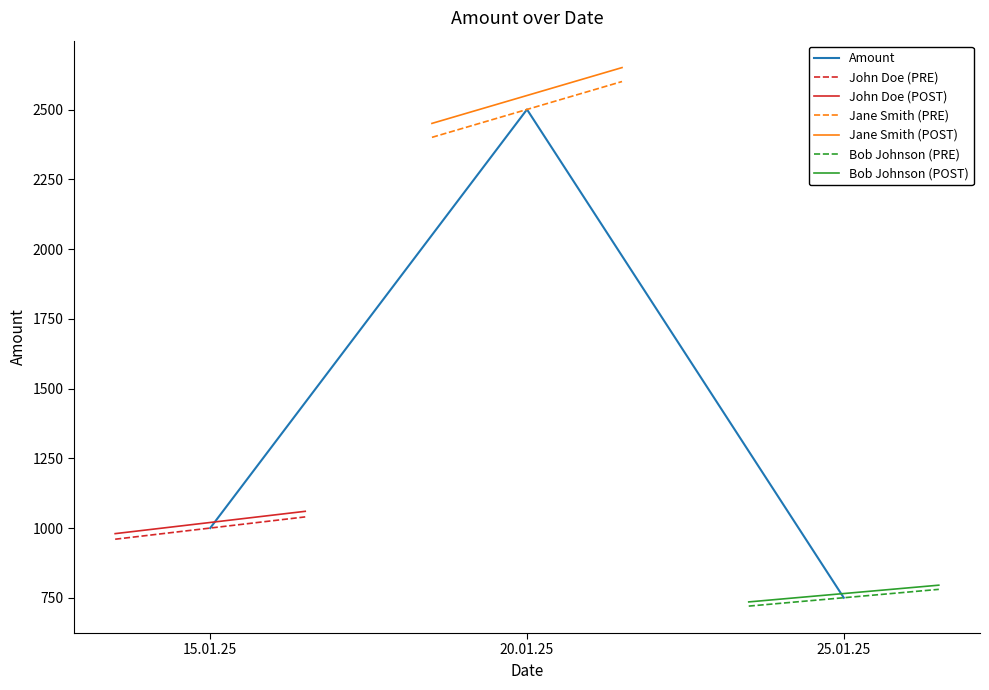

How many categories are shown in the chart?

3